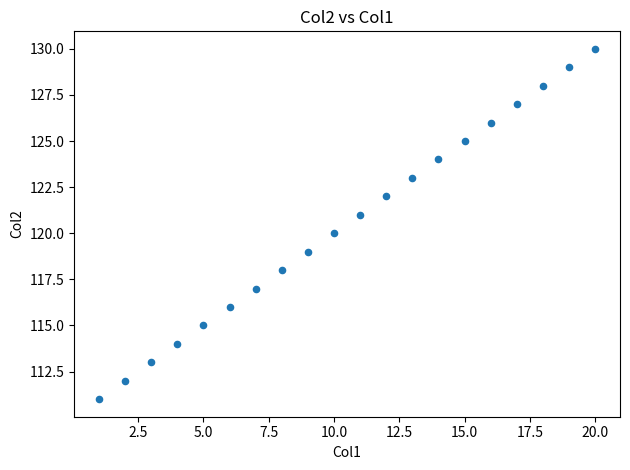

List the coordinates of all points as (Y, X) pairs, reading left to right.

(111, 1)  (112, 2)  (113, 3)  (114, 4)  (115, 5)  (116, 6)  (117, 7)  (118, 8)  (119, 9)  (120, 10)  (121, 11)  (122, 12)  (123, 13)  (124, 14)  (125, 15)  (126, 16)  (127, 17)  (128, 18)  (129, 19)  (130, 20)